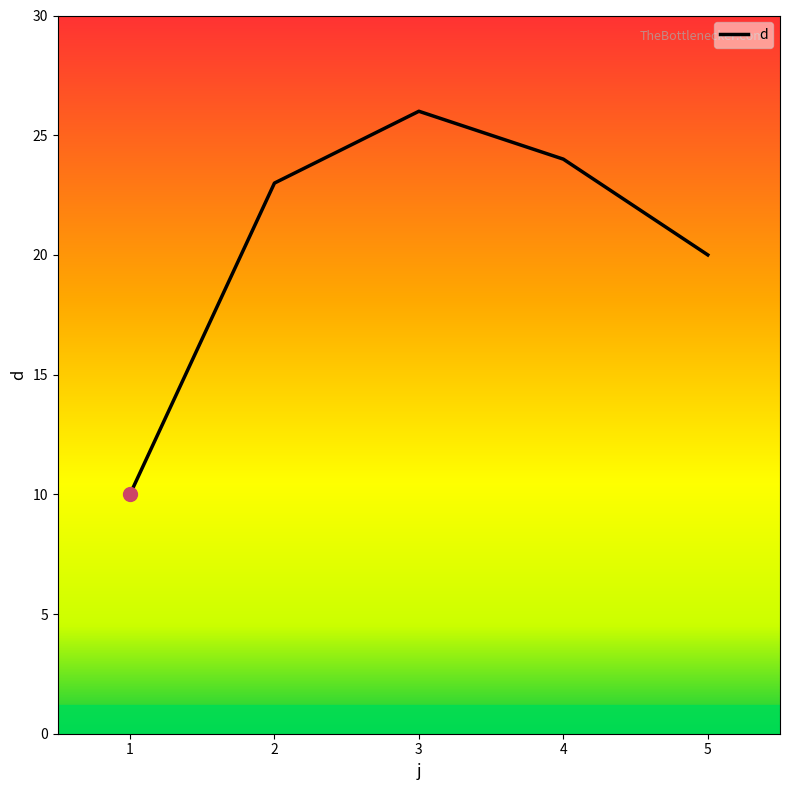

The chart shows a value of 38 at 2. True or false?

False